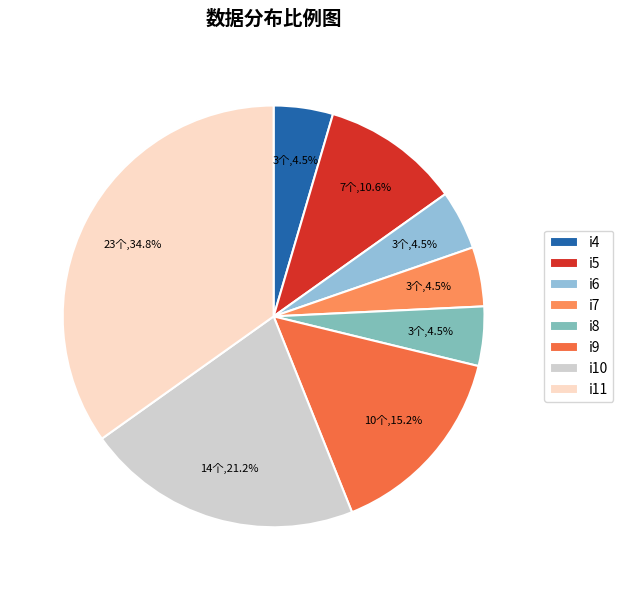

To the nearest percent, what percentage of the pie is i11?

35%